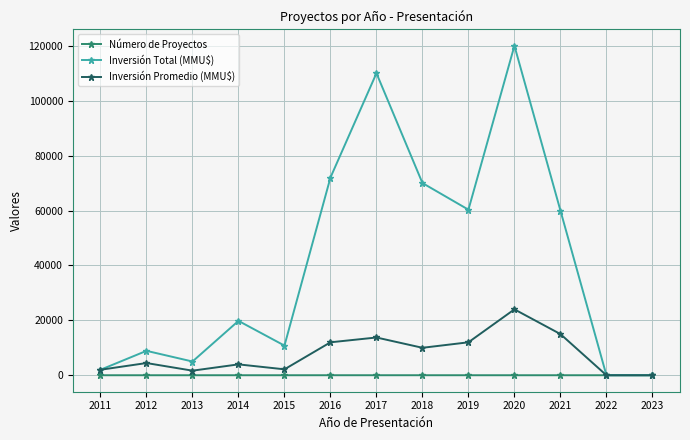

True or false: Inversión Total (MMU$) has more than 0 interior local peaks.

True